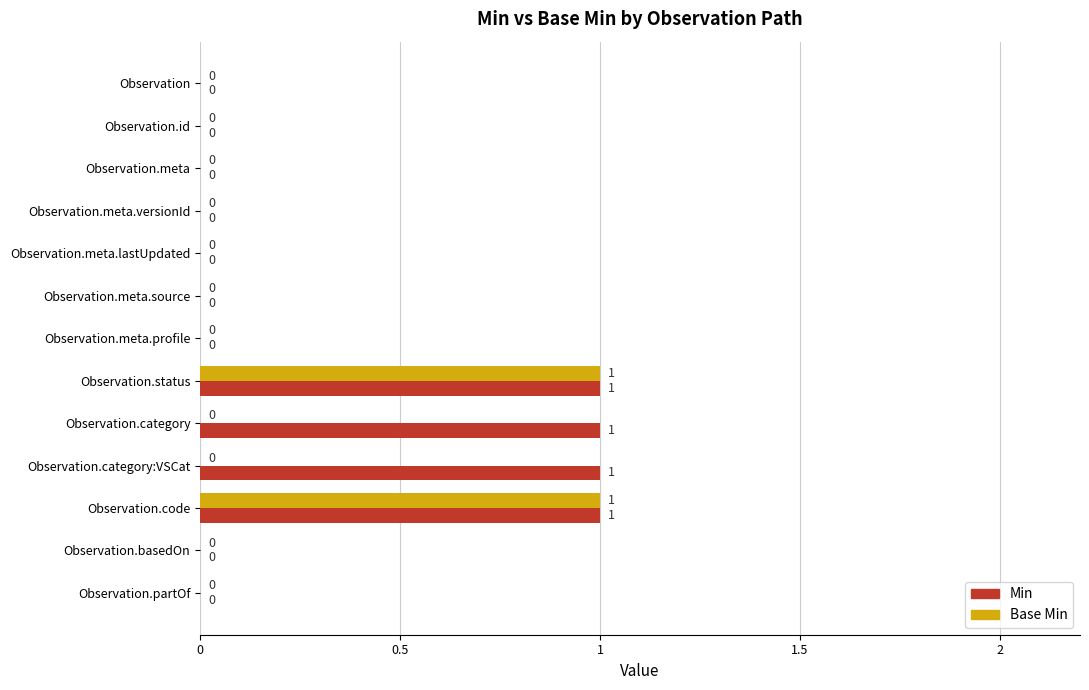

Which series has the largest total across all categories?

Min